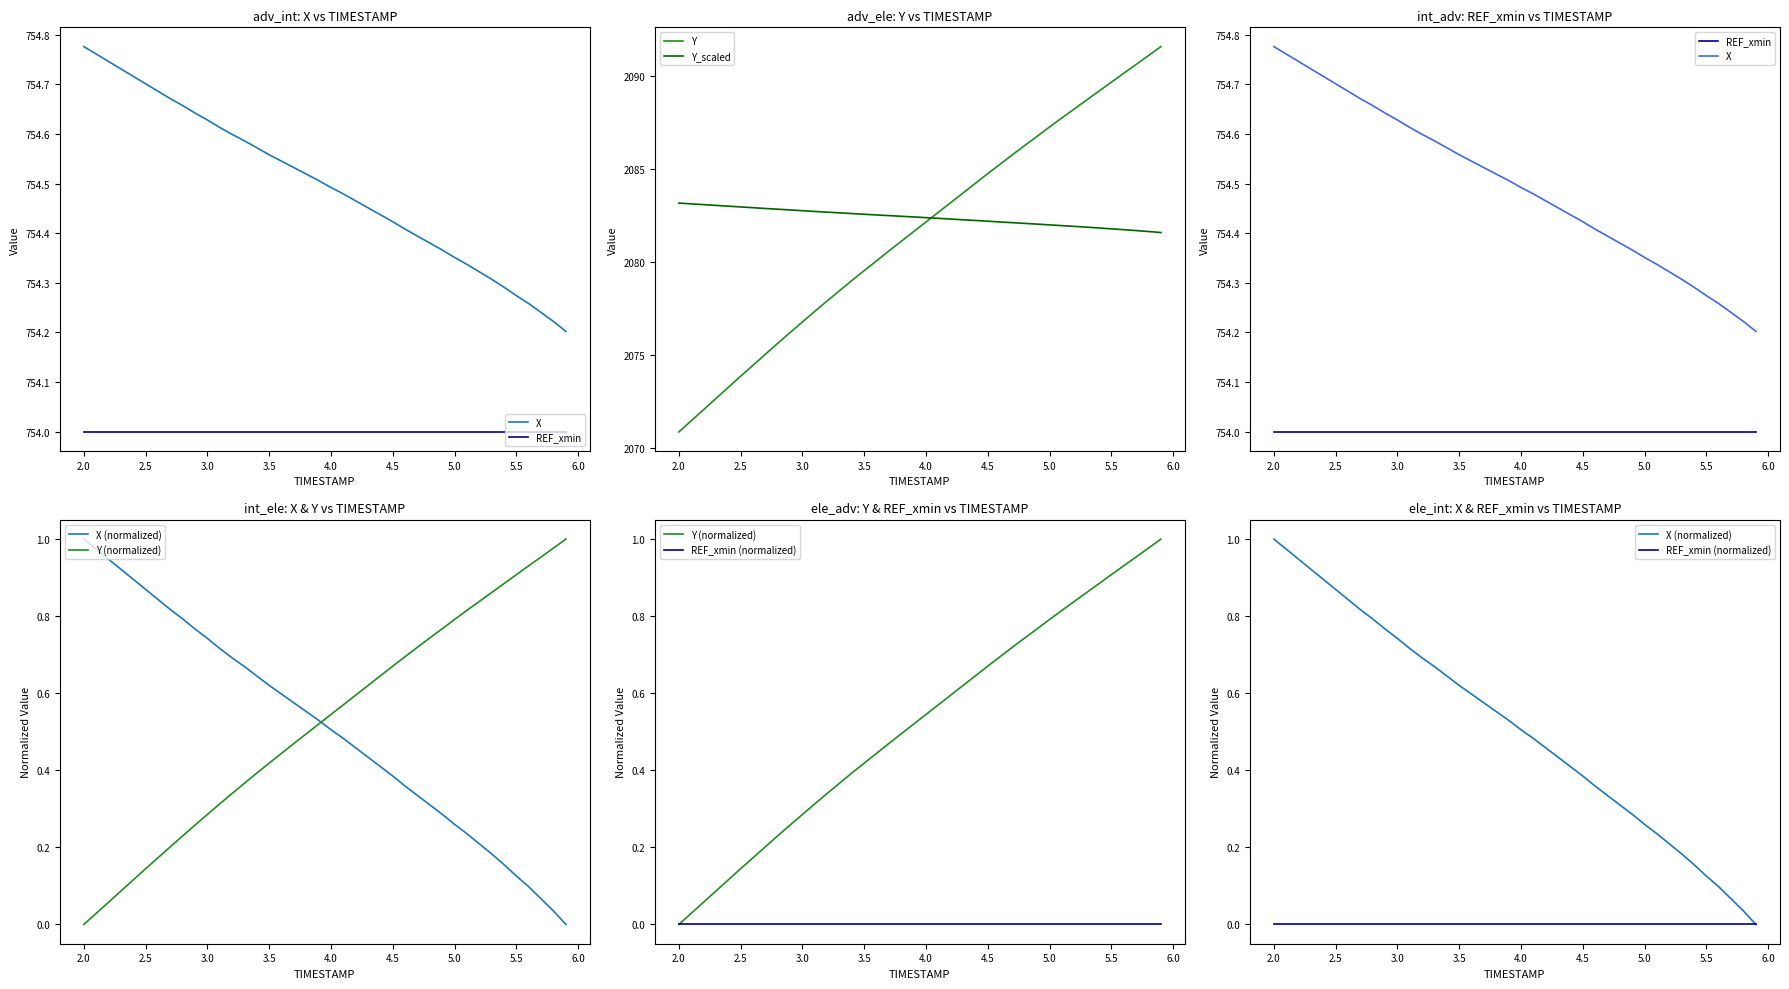

At which label does Y reach its minimum?

2.0